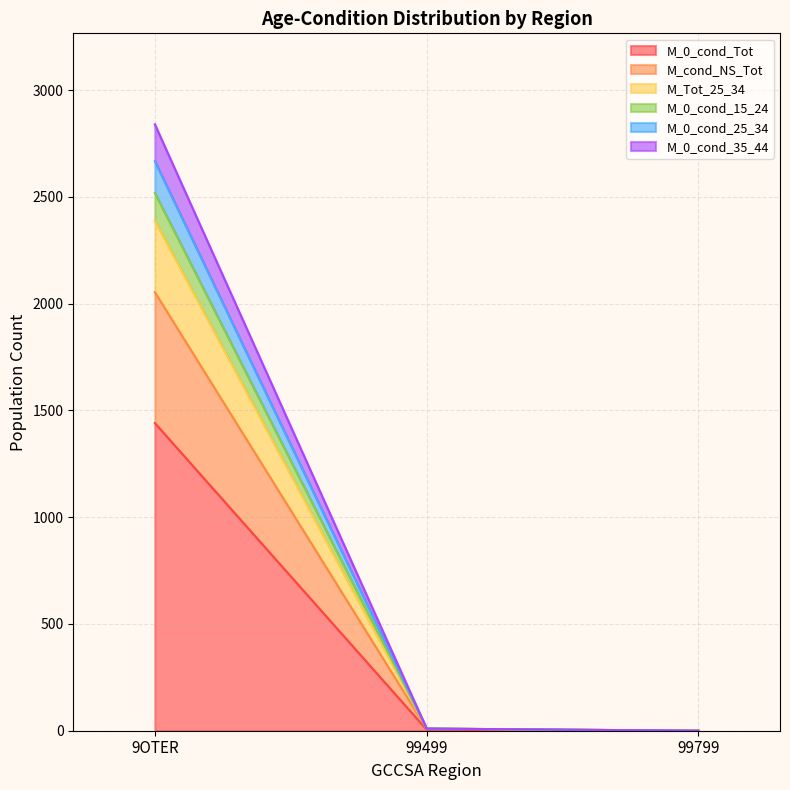

Which series changed the most between 99499 and 99799?

M_cond_NS_Tot